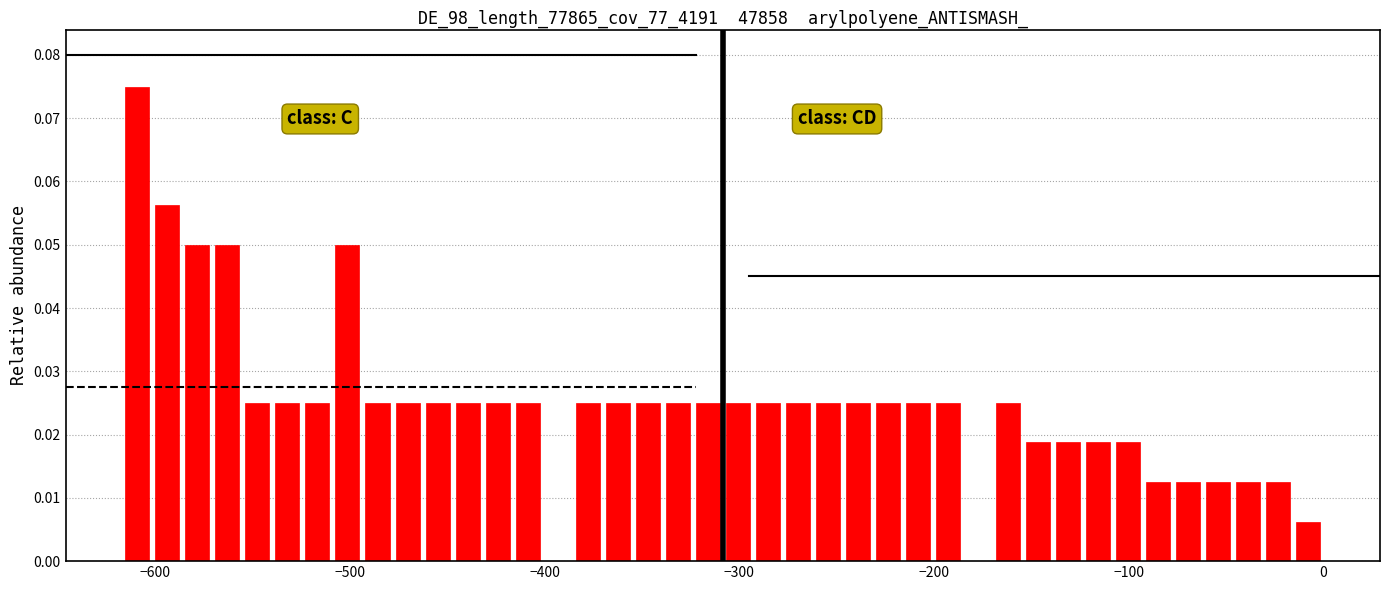

Around what value on the x-axis is the tallest bar? Give the approximate position of its centre, as read against the axis.

-610